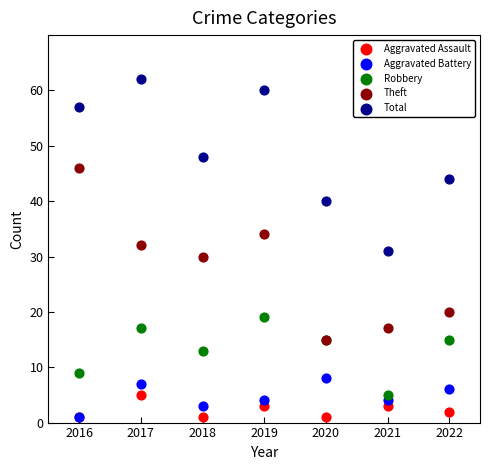

What are all the series names shown in the legend?

Aggravated Assault, Aggravated Battery, Robbery, Theft, Total